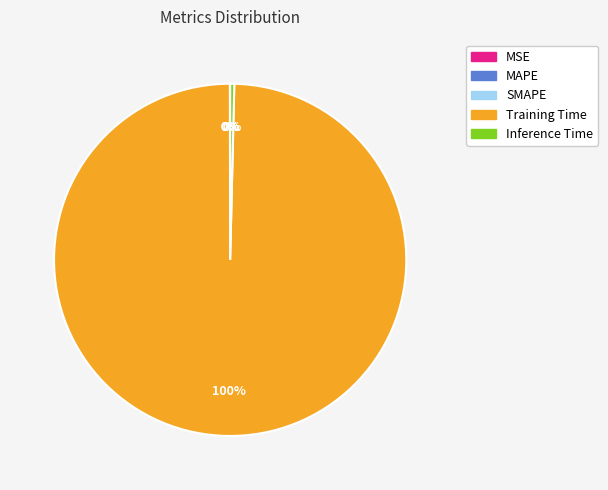

To the nearest percent, what percentage of the pie is Training Time?

100%